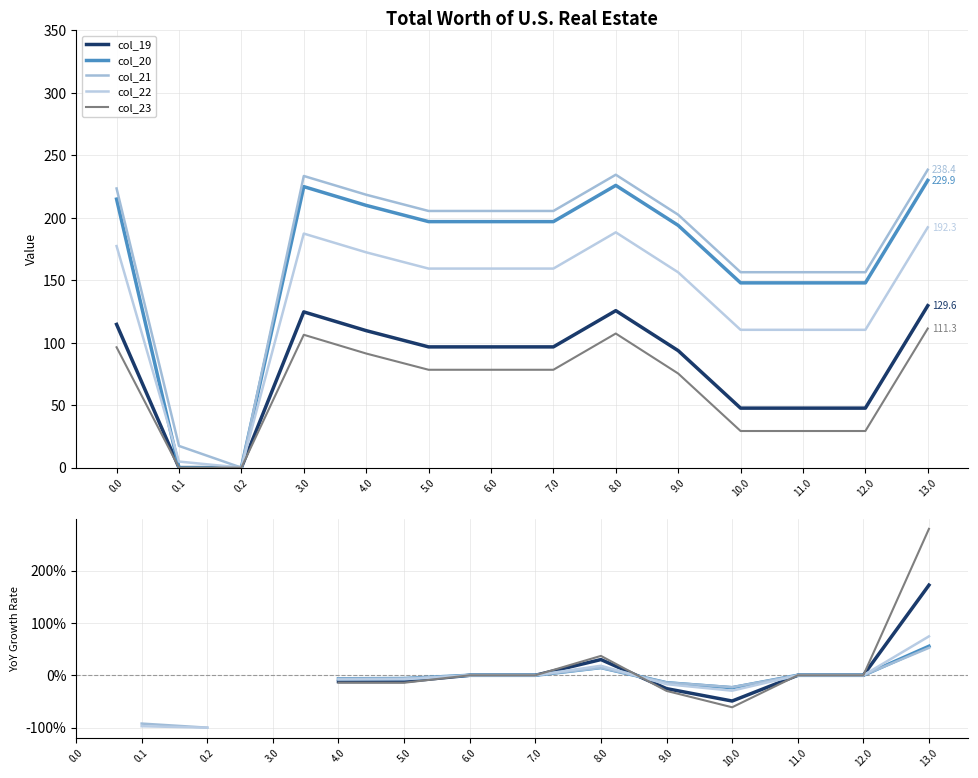

What is the spread (max minus min) of values at 5.0?

8.3